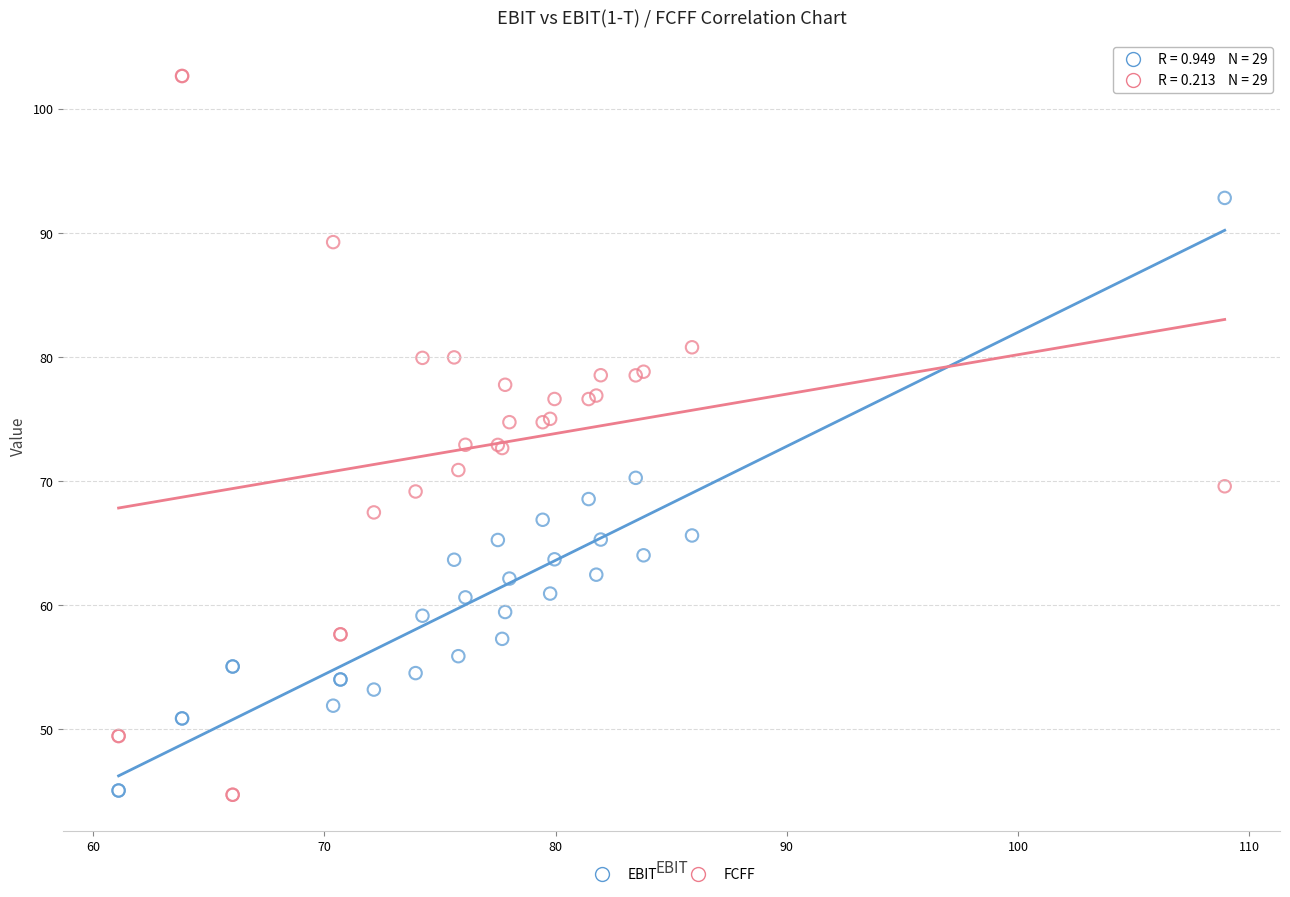

What is the X range (max minus min) for the scatter plot?

47.8